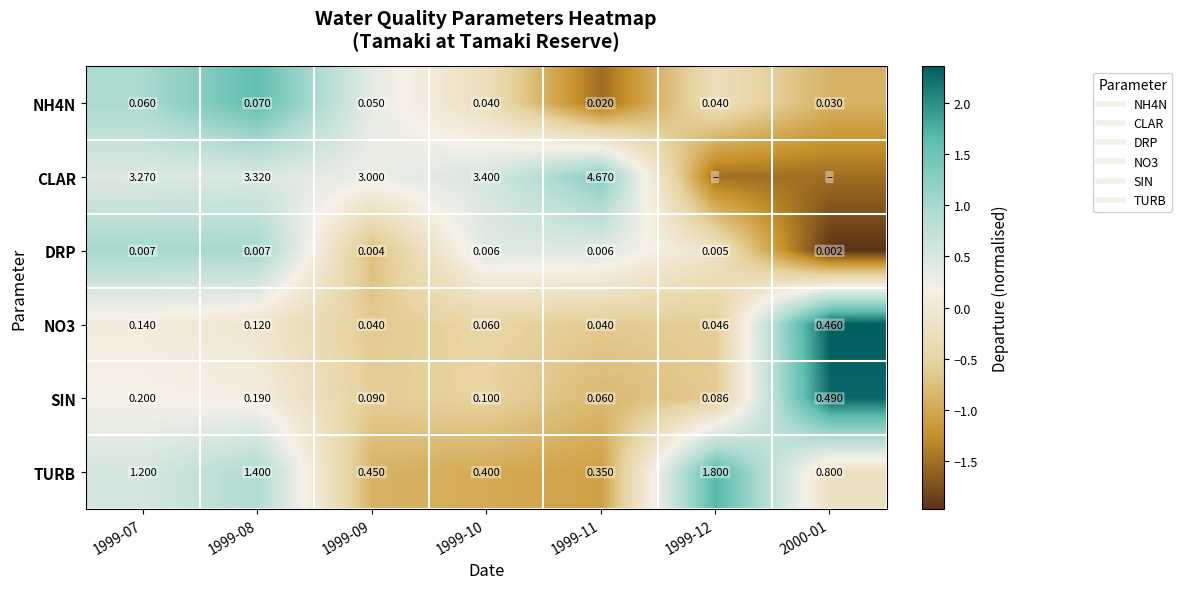

How many data points in NH4N are less than 0?

4